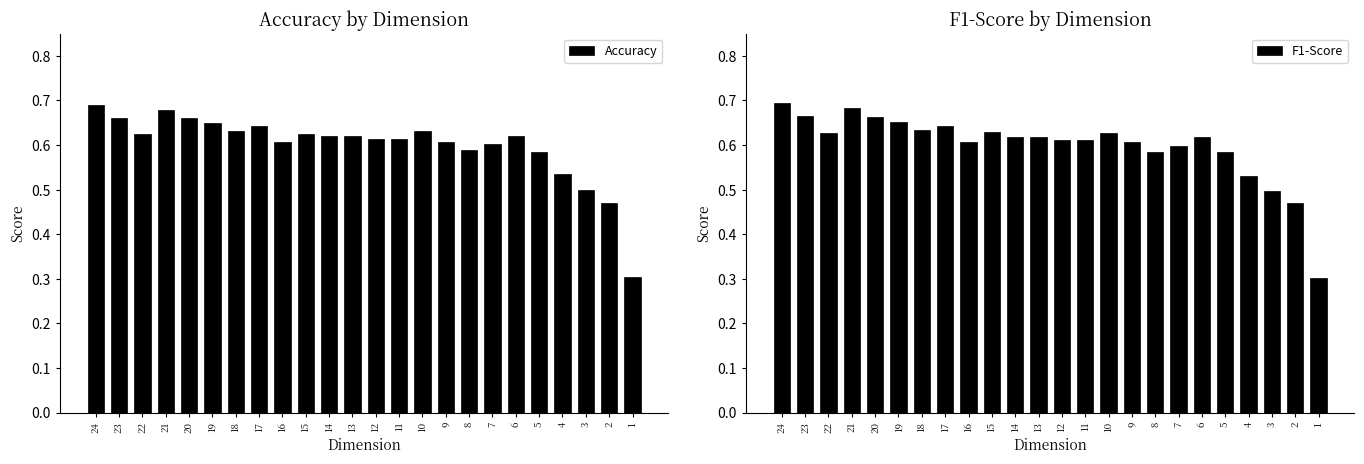

Does the chart contain any negative values?

No